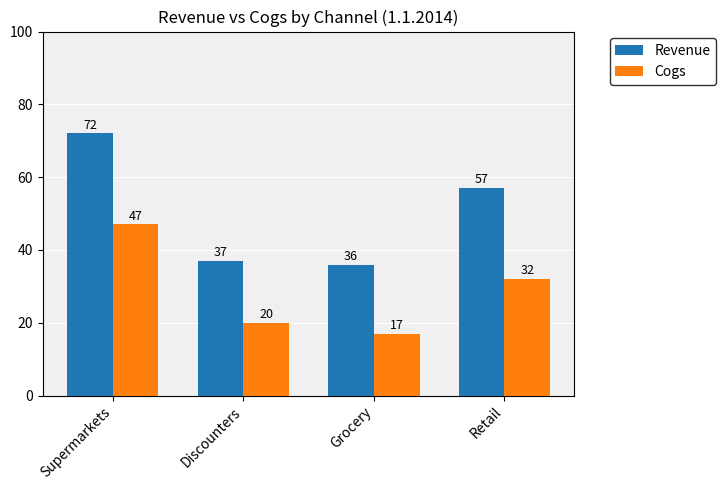

Is the value of Revenue at Discounters greater than the value of Cogs at Retail?

Yes